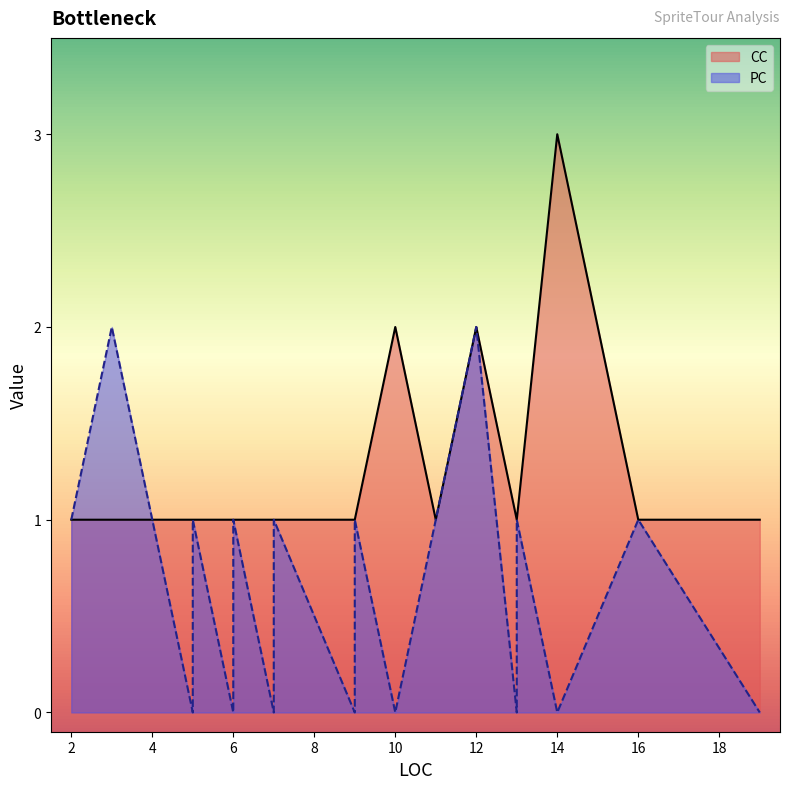

Count the number of categories in the chart.

21